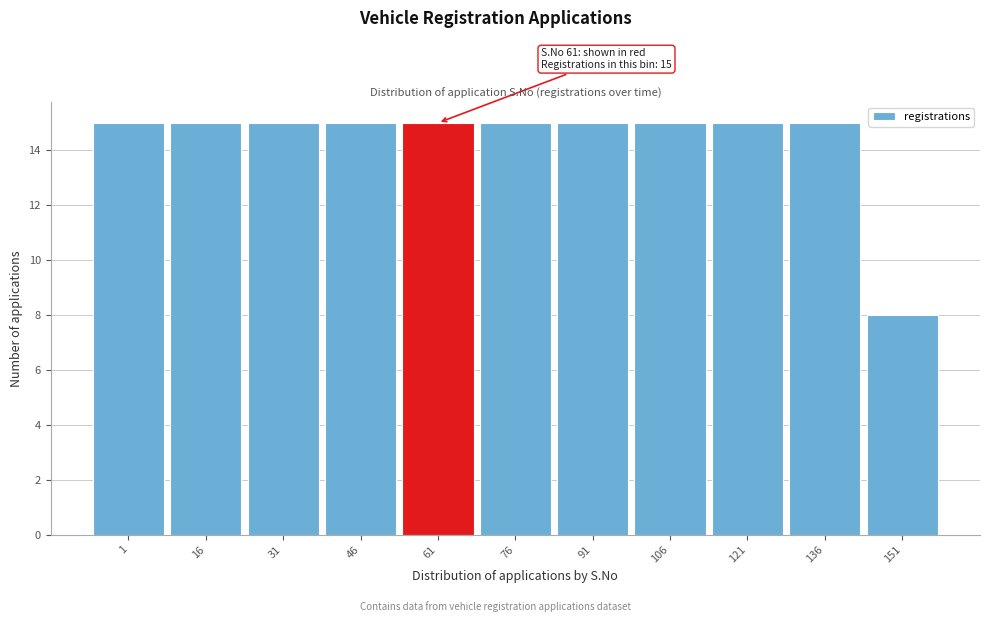

Reading right to left, what are all the values shown in this chart?

8	15	15	15	15	15	15	15	15	15	15